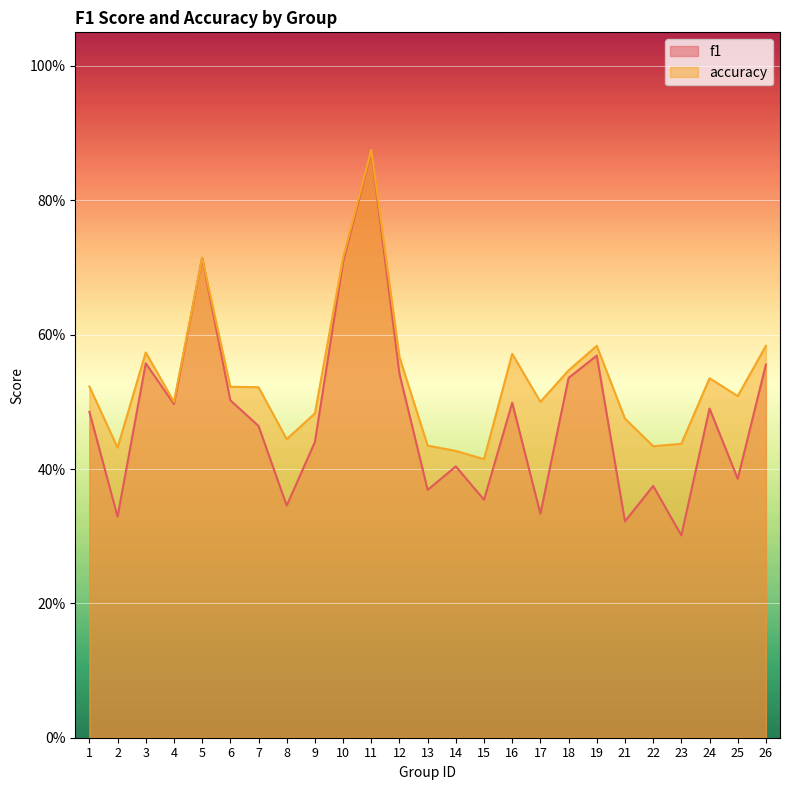

Reading left to right, extract all data points from this chart.

f1: 1=0.5	2=0.3	3=0.6	4=0.5	5=0.7	6=0.5	7=0.5	8=0.3	9=0.4	10=0.7	11=0.9	12=0.5	13=0.4	14=0.4	15=0.4	16=0.5	17=0.3	18=0.5	19=0.6	21=0.3	22=0.4	23=0.3	24=0.5	25=0.4	26=0.6
accuracy: 1=0.5	2=0.4	3=0.6	4=0.5	5=0.7	6=0.5	7=0.5	8=0.4	9=0.5	10=0.7	11=0.9	12=0.6	13=0.4	14=0.4	15=0.4	16=0.6	17=0.5	18=0.5	19=0.6	21=0.5	22=0.4	23=0.4	24=0.5	25=0.5	26=0.6